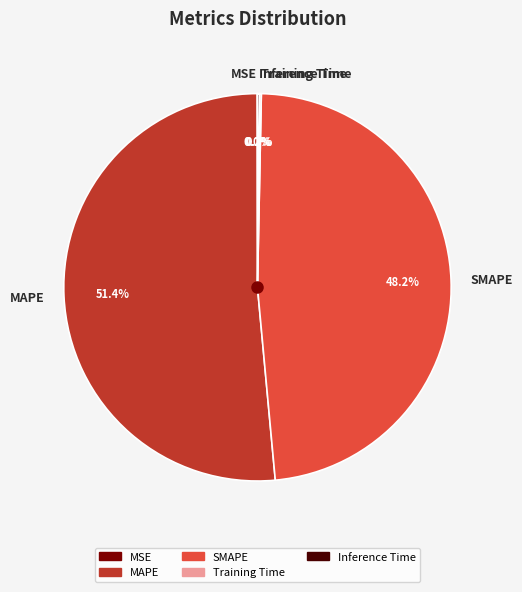

To the nearest percent, what is the difference between the largest and smallest slice percentages?

51%